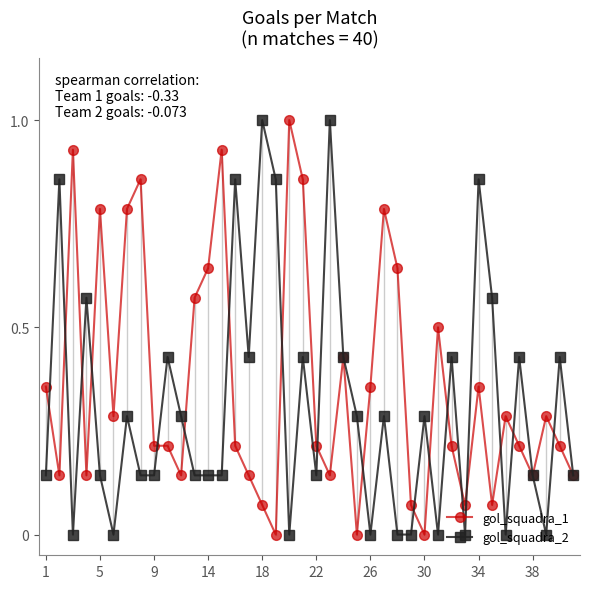

Which series has the largest total across all categories?

gol_squadra_1